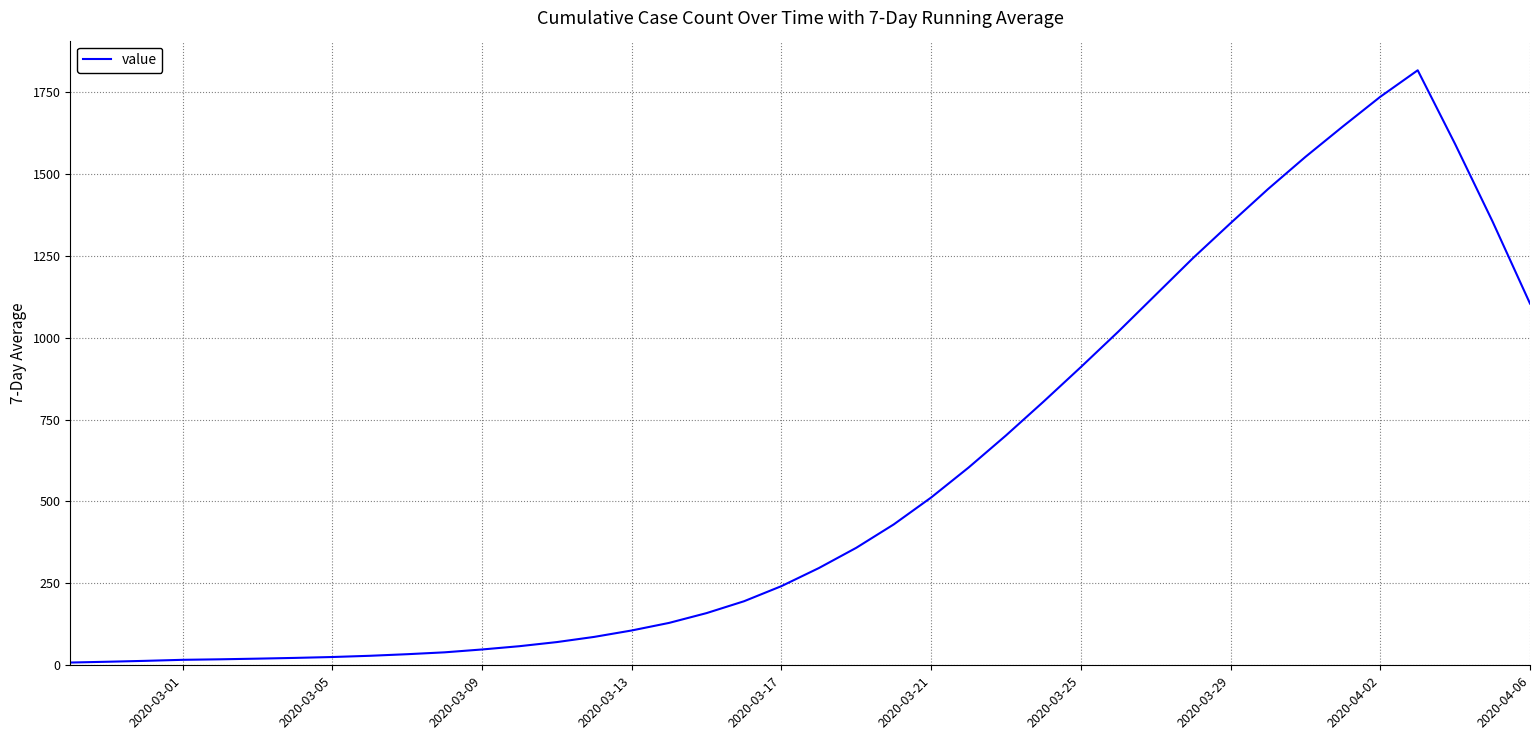

How many lines are shown in the chart?

1